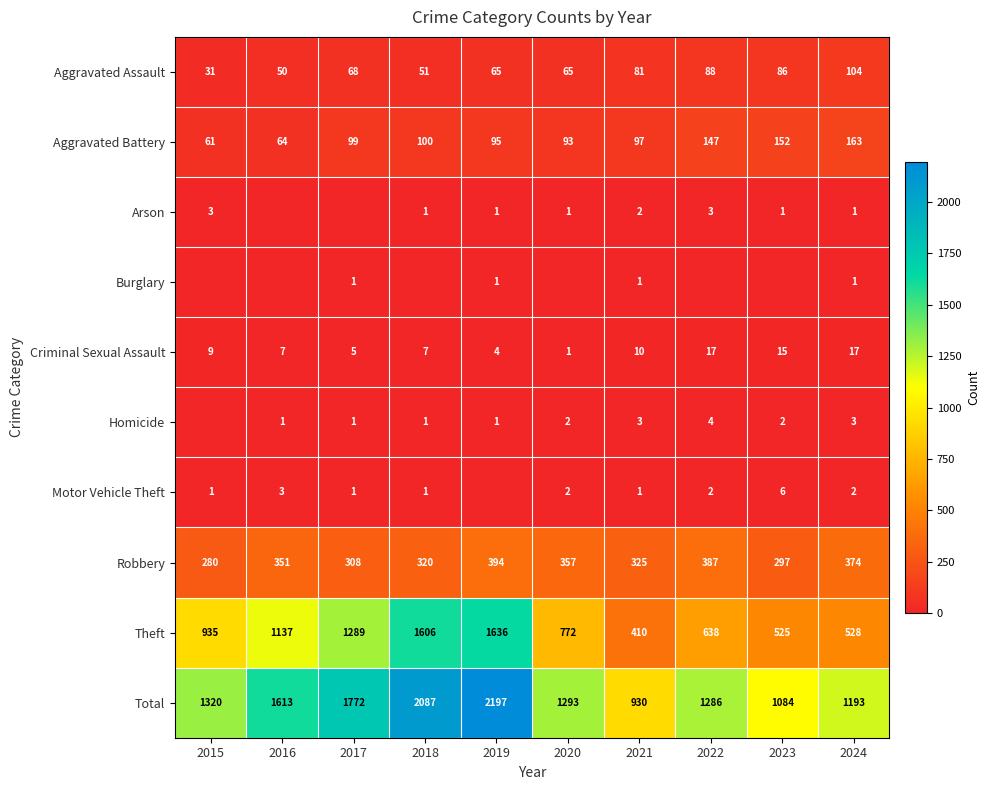

At how many categories does at least one series exceed 131?

10